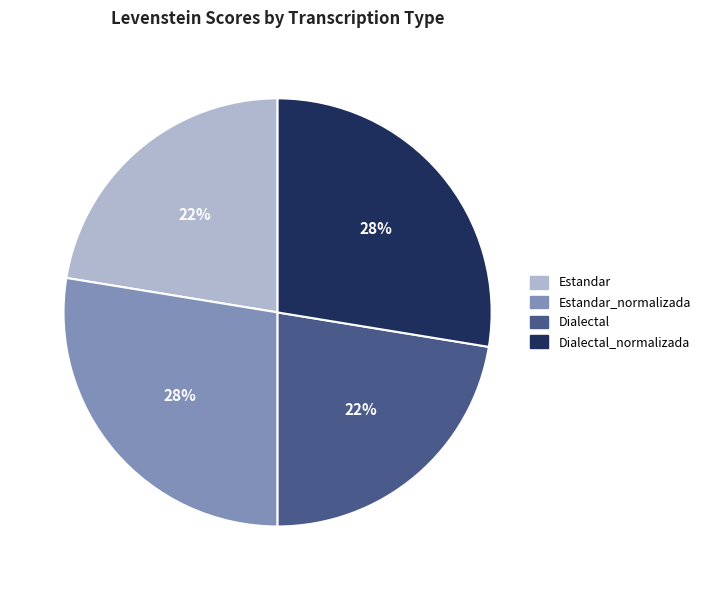

To the nearest percent, what is the average slice percentage?

25%